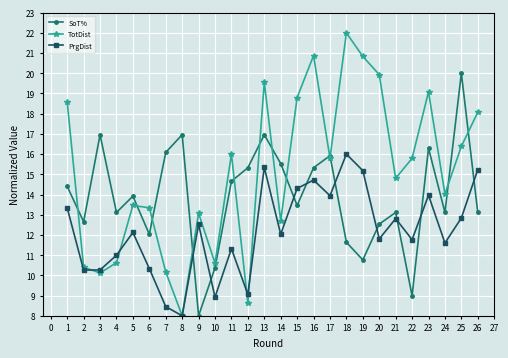

What is the difference between the highest and lowest values at 17?

2.0